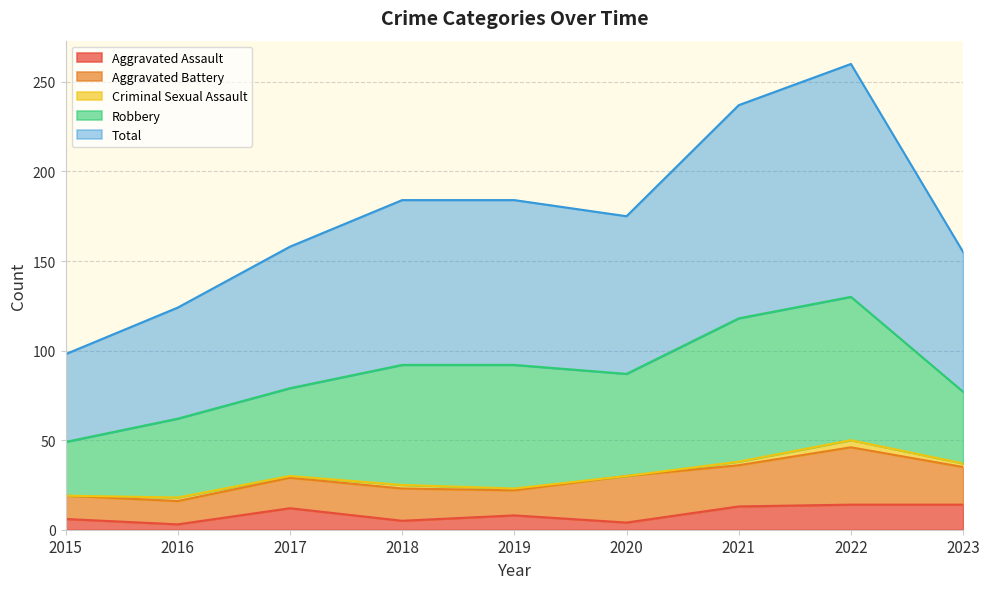

Which has a higher value, 2017 or 2015?

2017